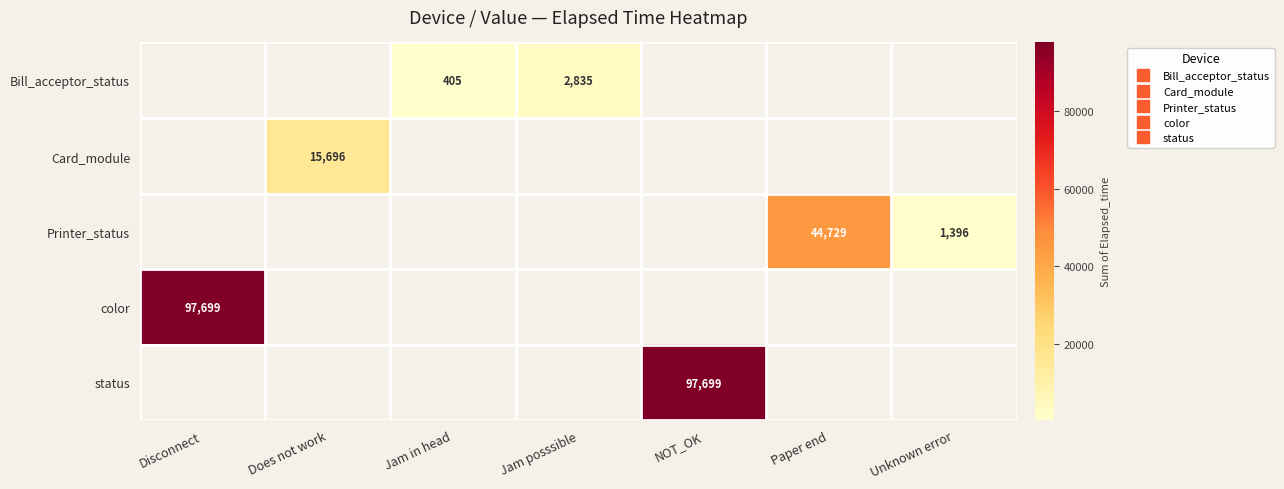

What is the smallest value displayed?

405.0